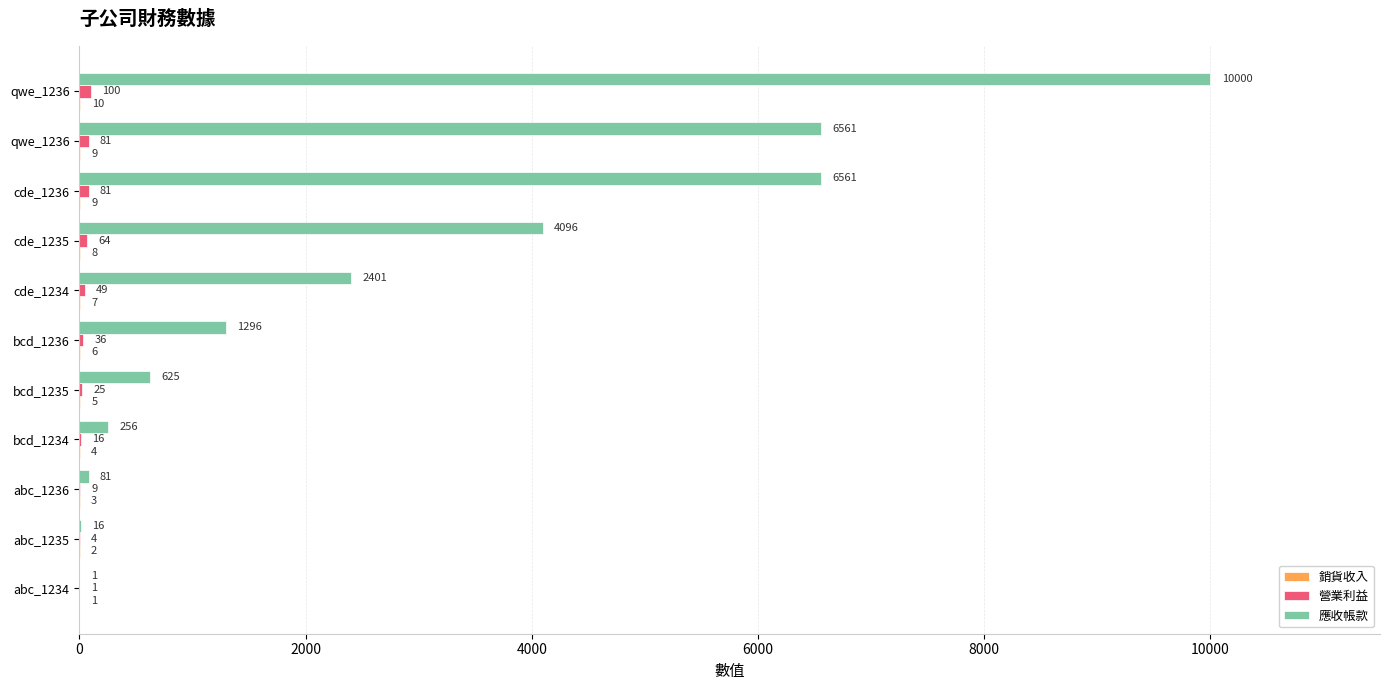

How many 銷貨收入 values are between 3 and 9?

8